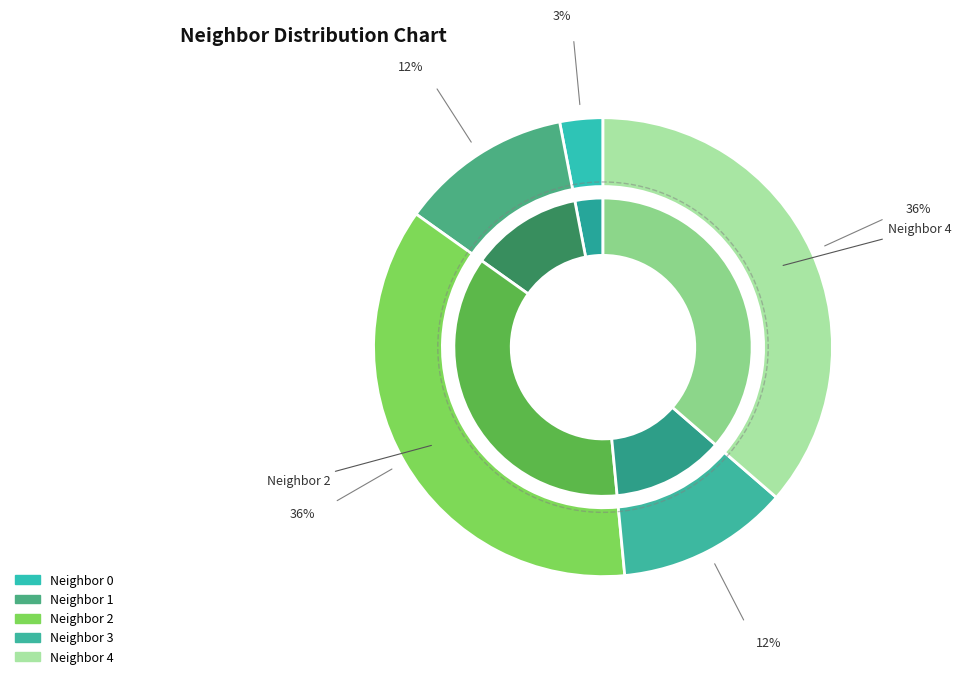

What portion of the pie excludes Neighbor 0?

97.0%